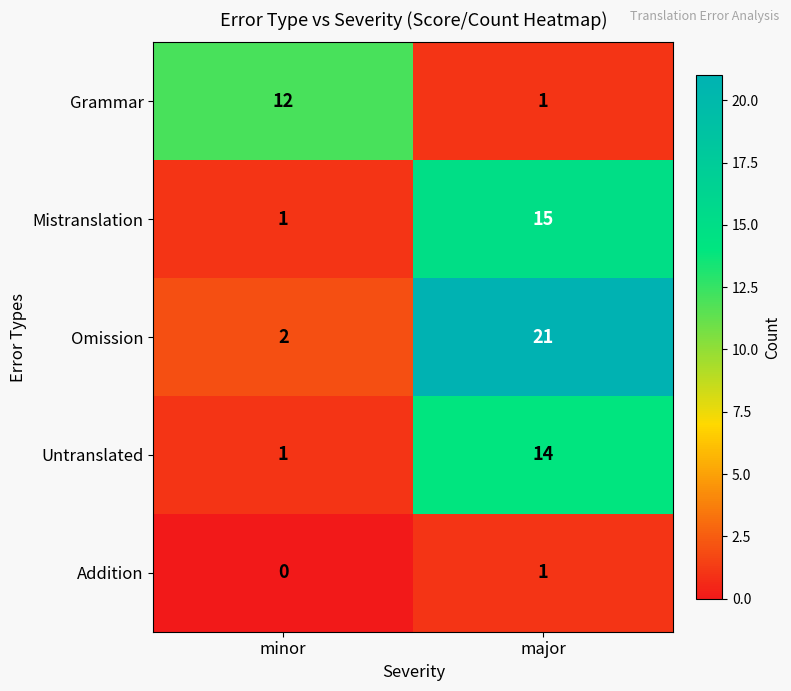

Which series has the largest total across all categories?

Omission